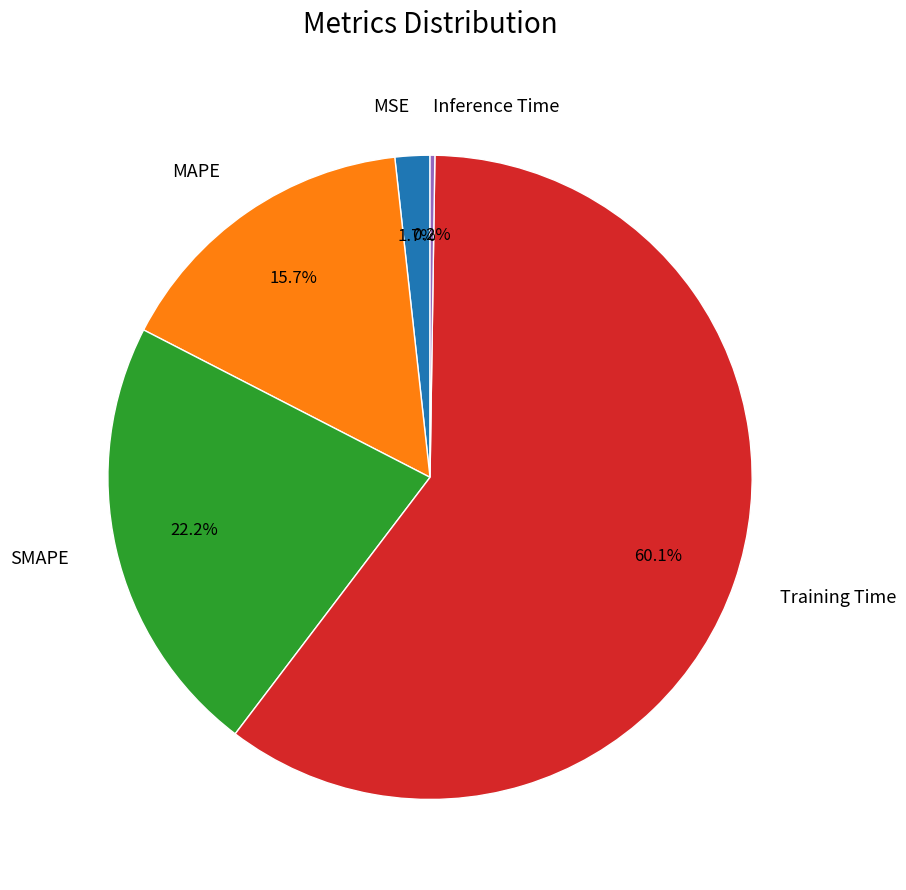

What percentage is the MAPE slice, to the nearest percent?

16%